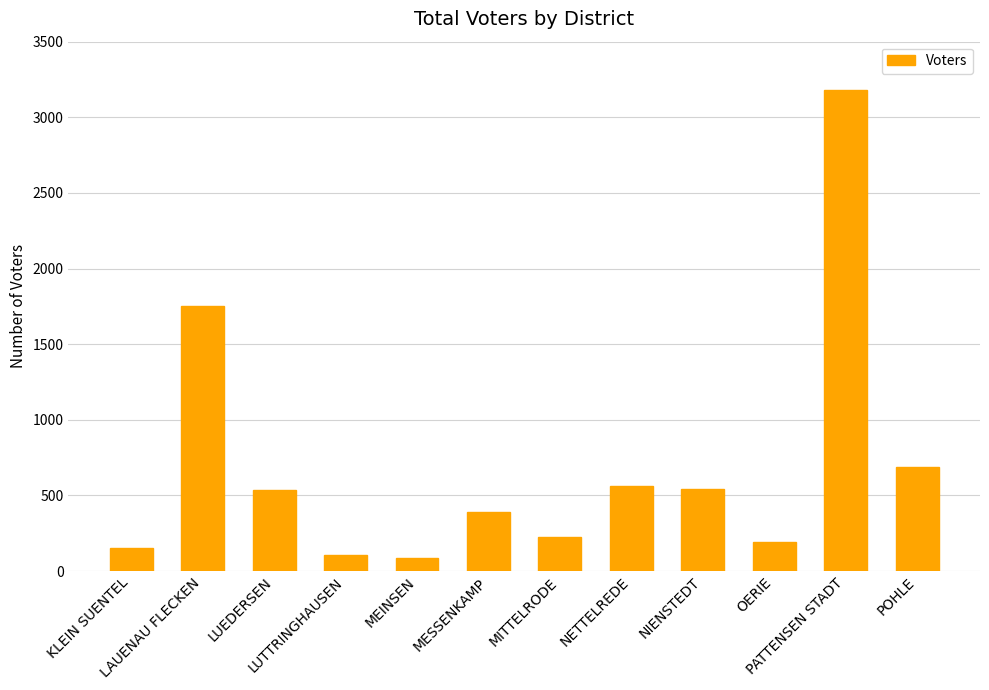

What is the minimum value shown in the chart?

89